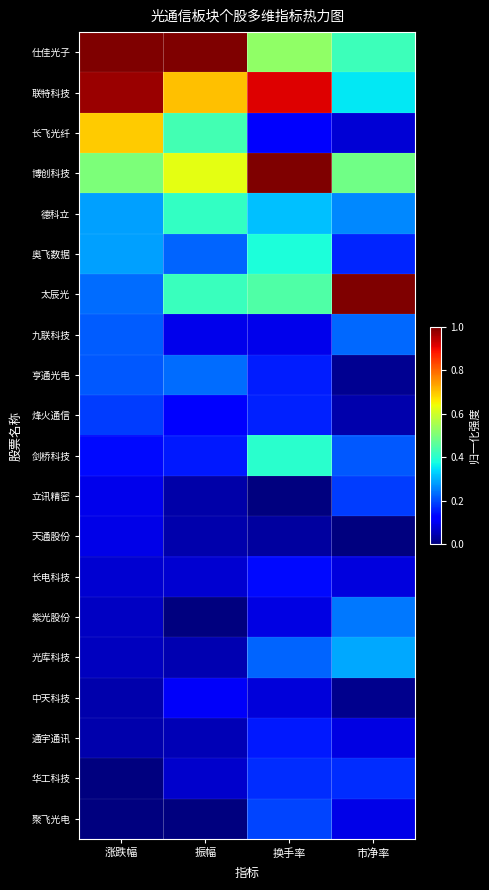

Which label corresponds to the largest value in the chart?

涨跌幅